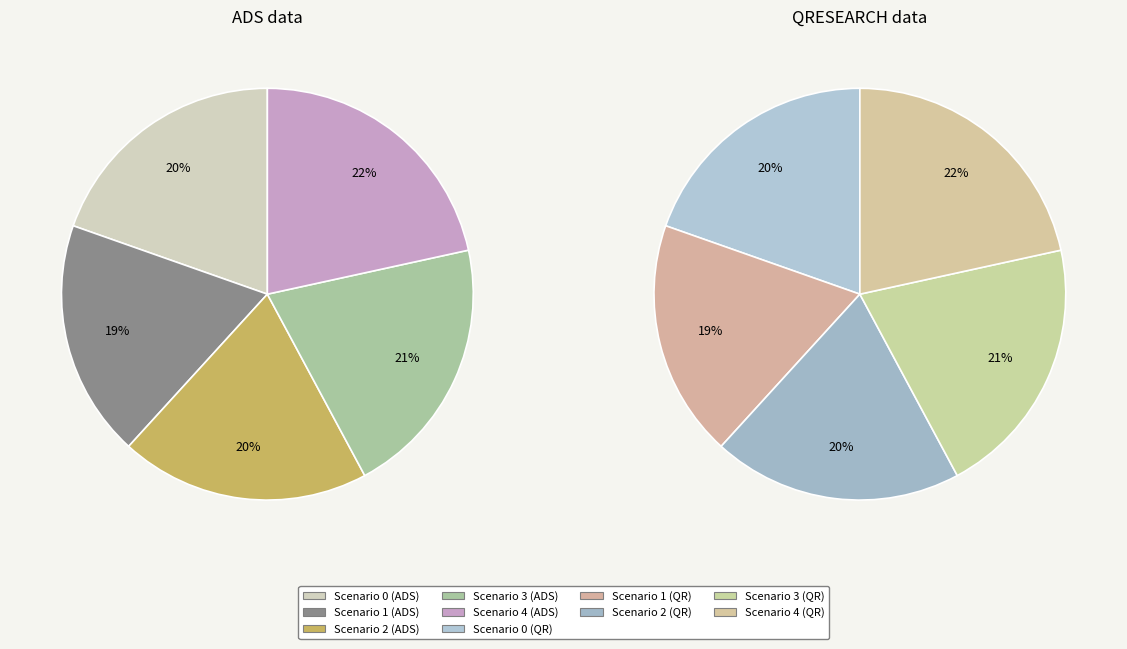

What is the change in value from Scenario 1 to Scenario 4?

+6.1